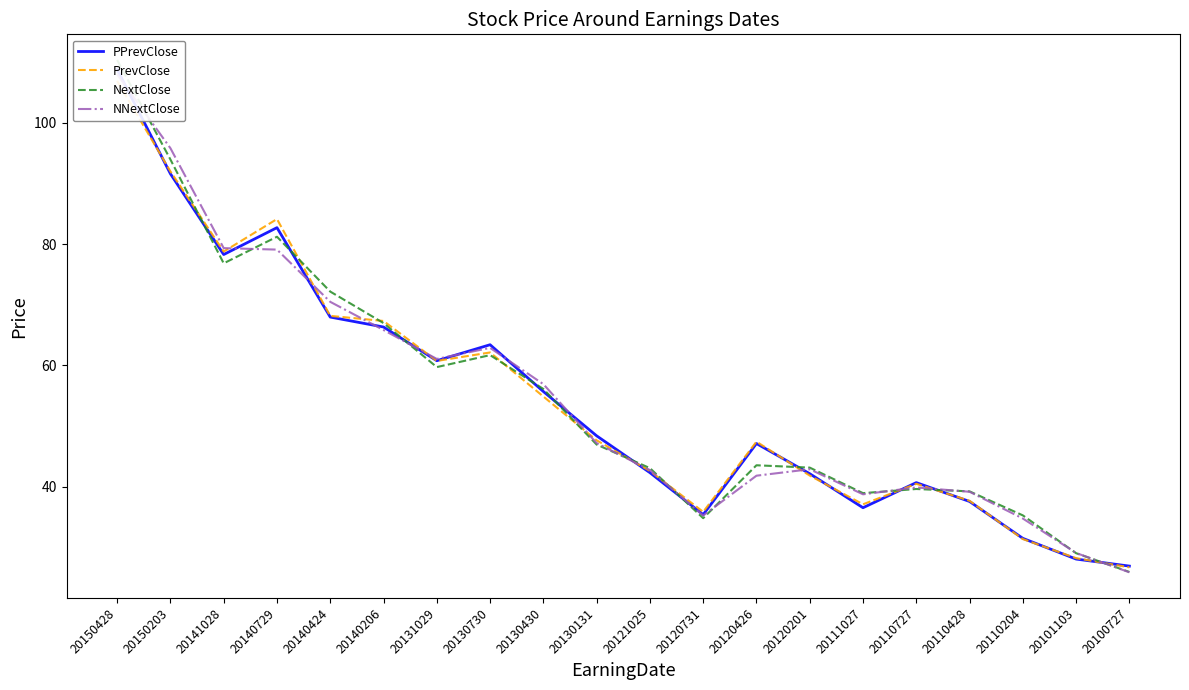

Which series has the largest total across all categories?

NextClose